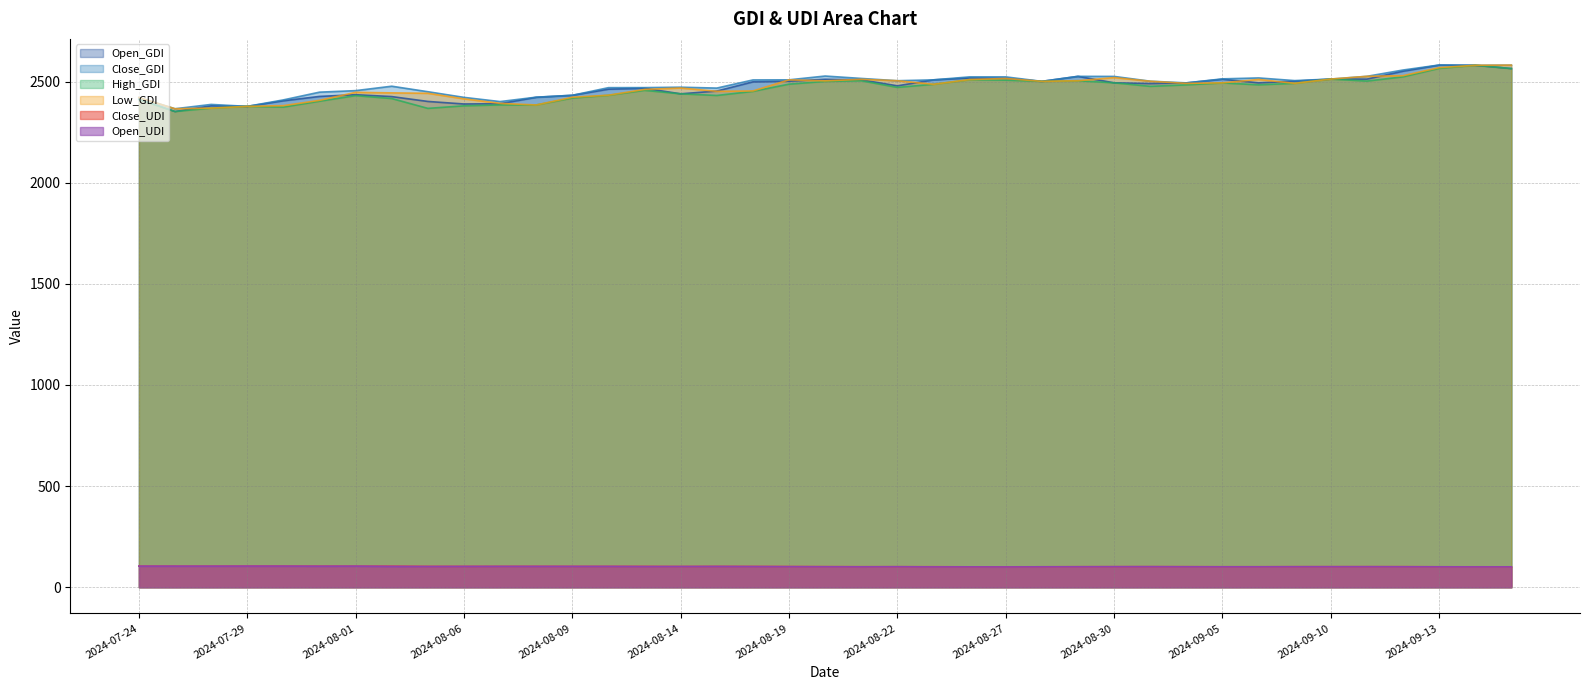

Where is Low_GDI nearest to the value 2473?

2024-08-14